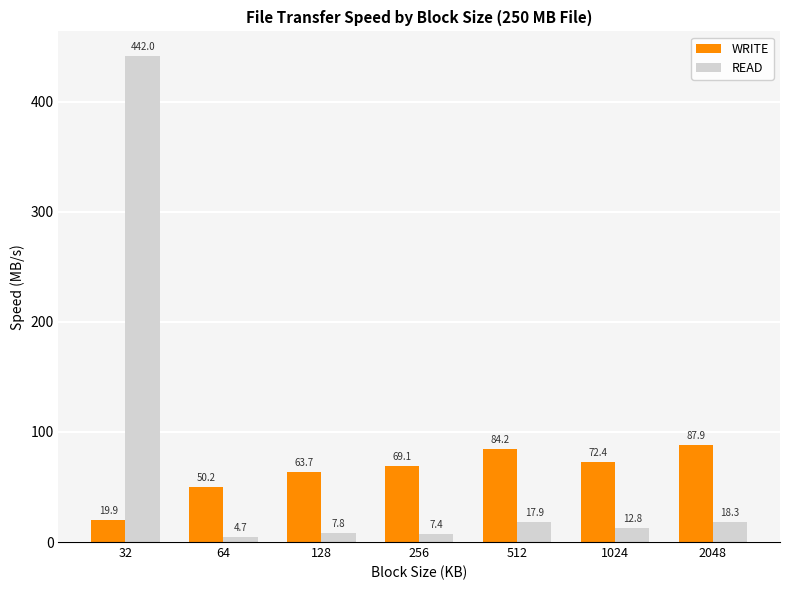

At which label does WRITE first exceed 69?

256